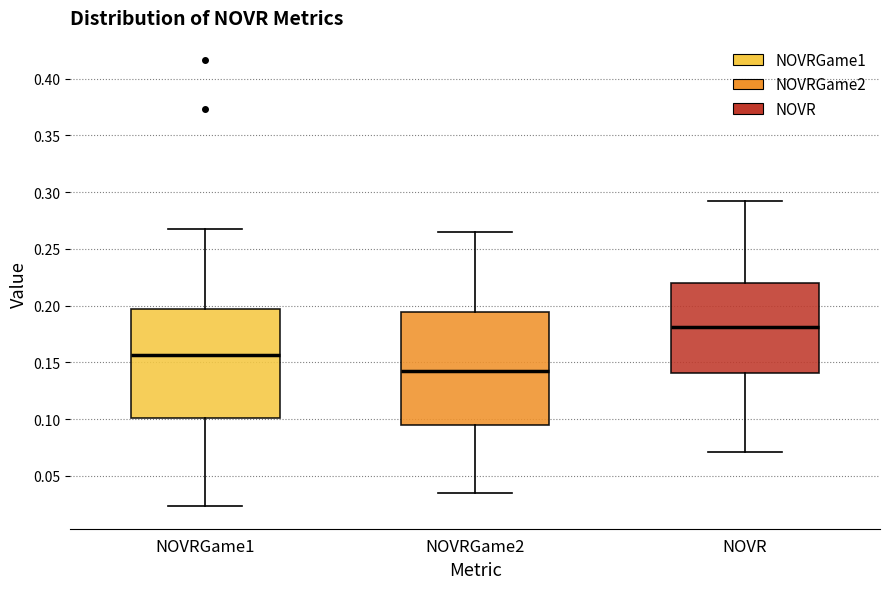

Reading left to right, transcribe this box plot: for each box, give where its median line is, the range the box spans, and where its two whiskers end, as read against the y-axis. The values are not printed on the chart, so give them approximately, as read against the axis.

NOVRGame1: median 0.155, box 0.100 to 0.195, whiskers 0.025 to 0.265
NOVRGame2: median 0.140, box 0.095 to 0.195, whiskers 0.035 to 0.265
NOVR: median 0.180, box 0.140 to 0.220, whiskers 0.070 to 0.290